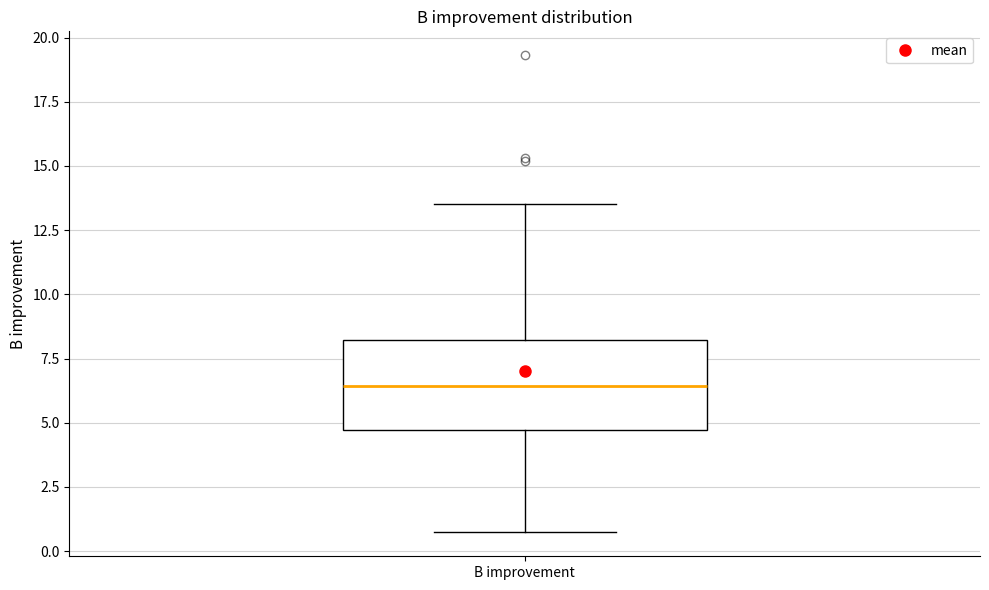

Where is the upper edge of the box for B improvement on the y-axis? The values are not printed on the chart, so give them approximately, as read against the axis.

8.0